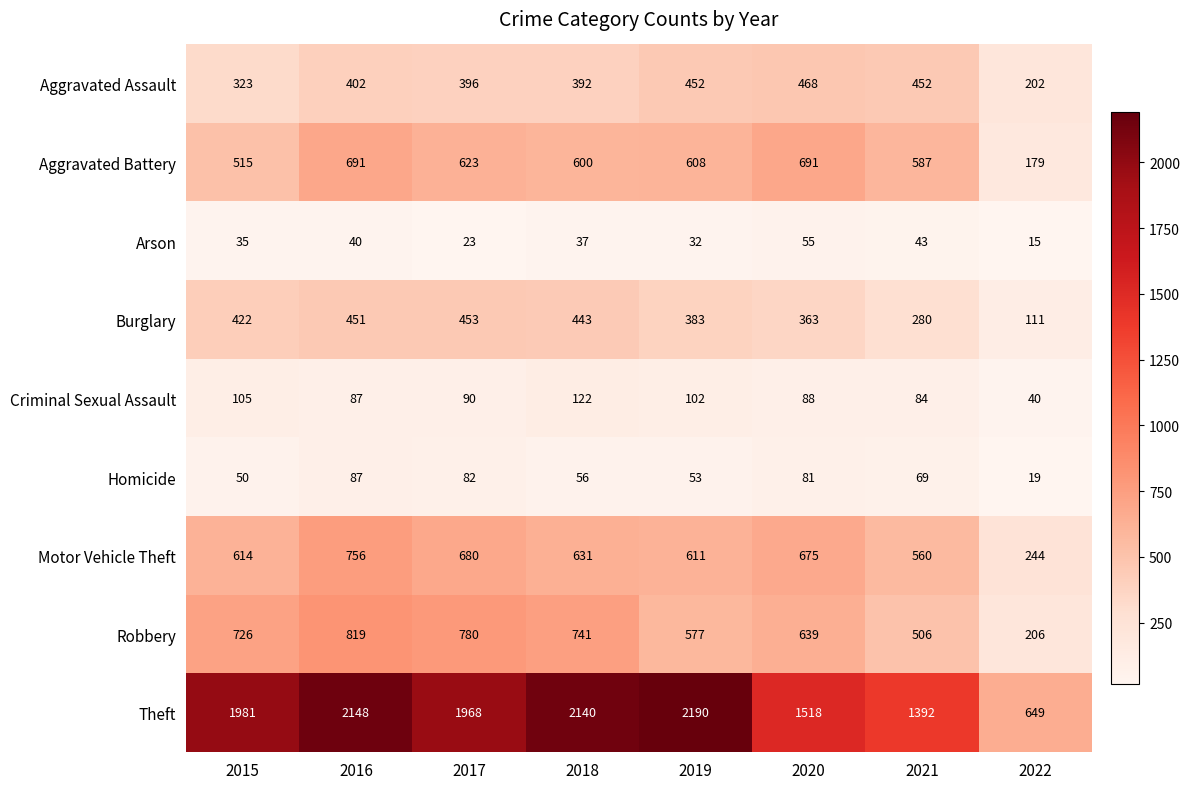

What is the average value of the Criminal Sexual Assault series?

90